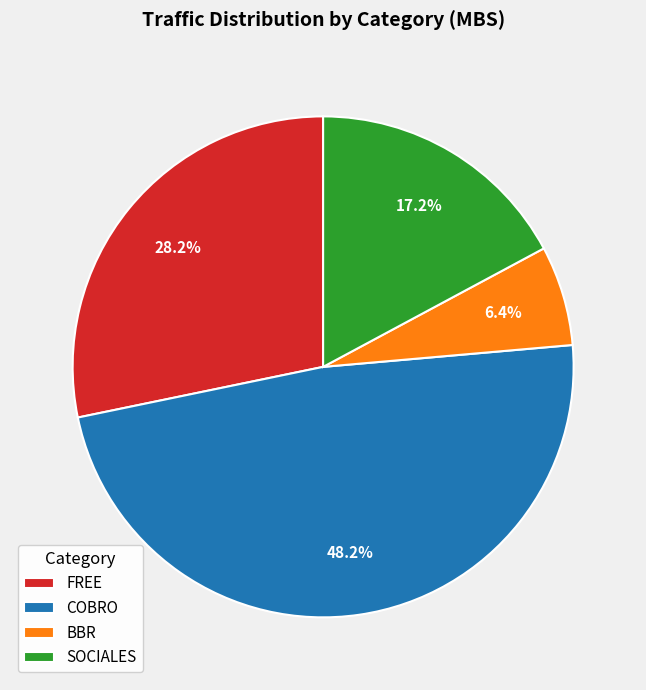

What percentage is the SOCIALES slice, to the nearest percent?

17%